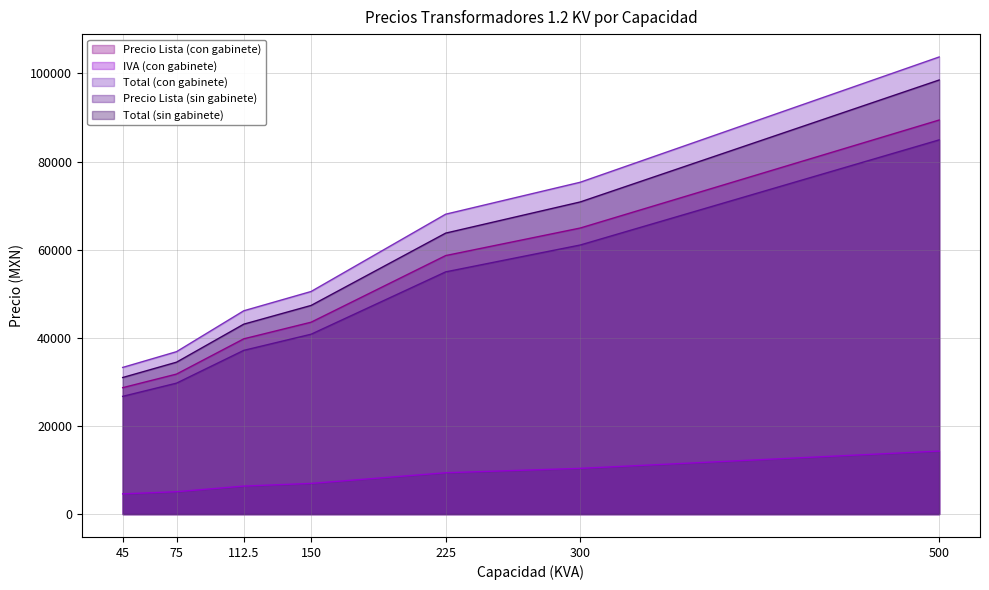

Is it true that Precio Lista (con gabinete) equals 39773.0 at 112.5?

True